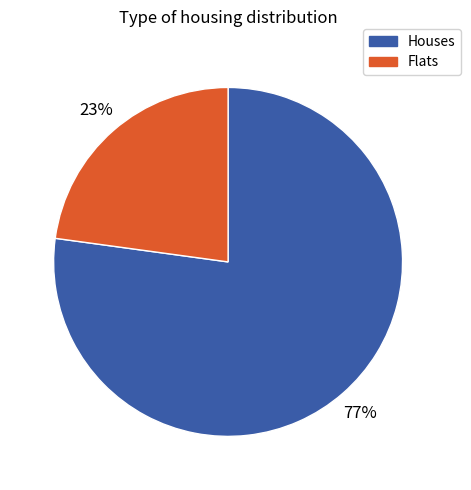

To the nearest percent, what is the difference between the largest and smallest slice percentages?

54%